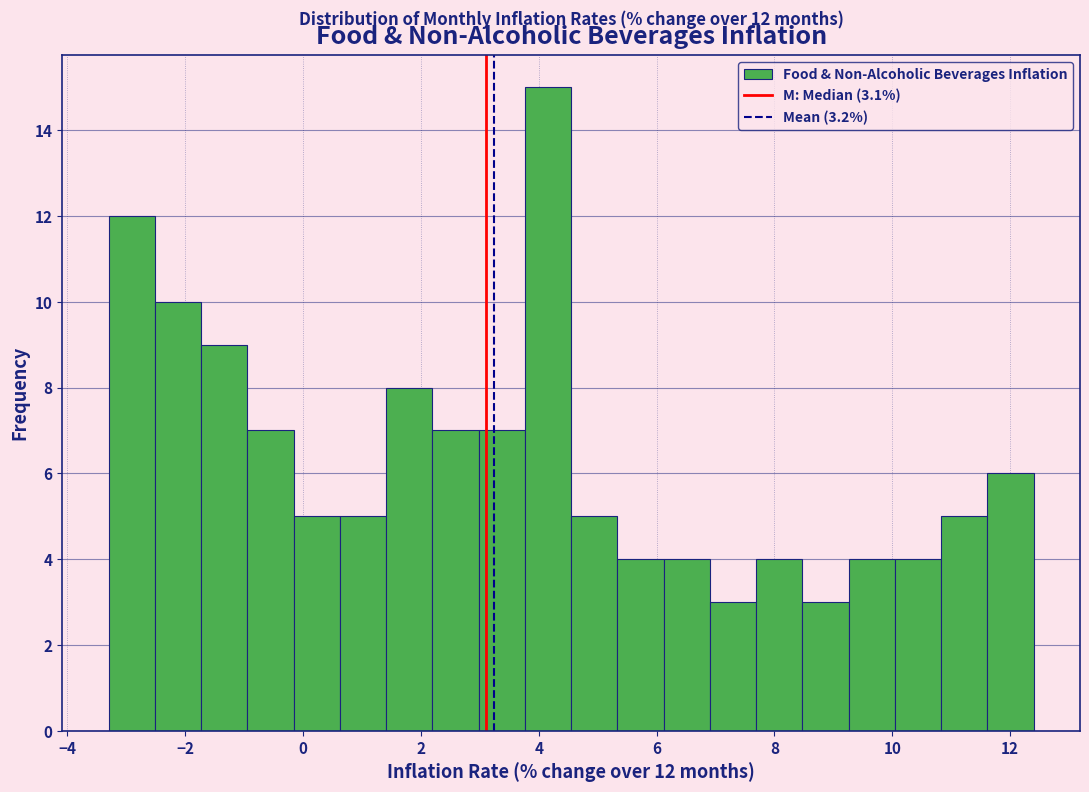

Read against the x-axis, roughly where is the centre of the tallest bar?

4.2